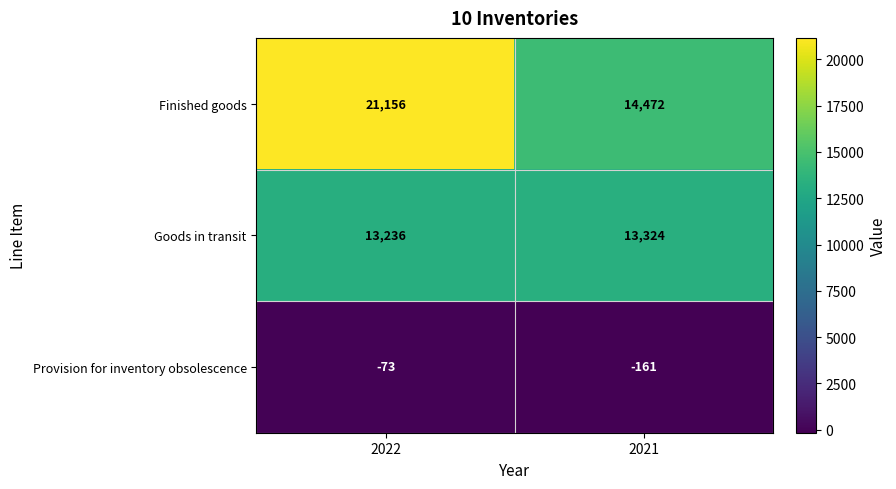

Reading left to right, extract all data points from this chart.

Finished goods: 2022=21156	2021=14472
Goods in transit: 2022=13236	2021=13324
Provision for inventory obsolescence: 2022=-73	2021=-161